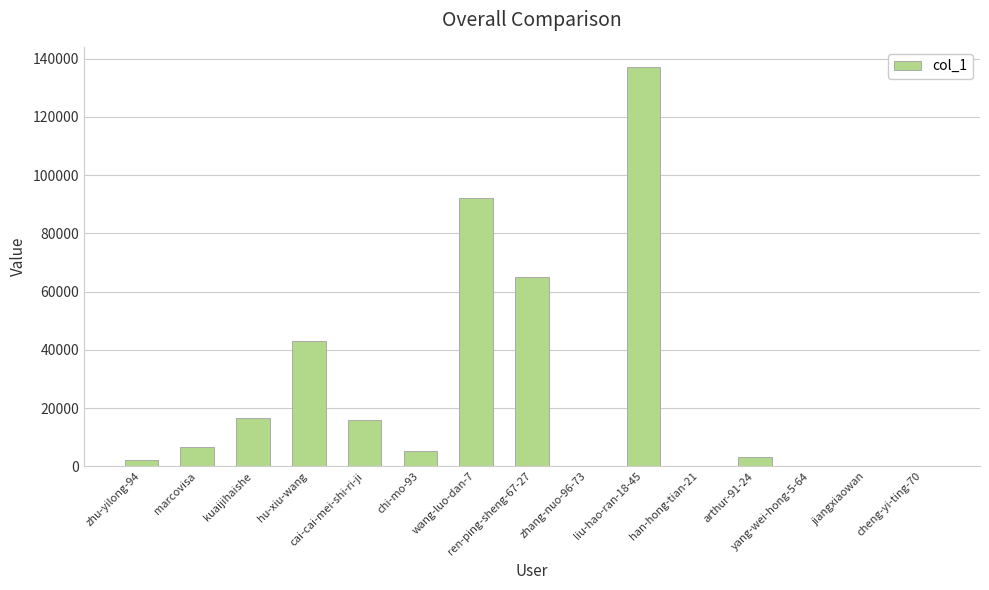

Where does the data first go above 5430?

marcovisa